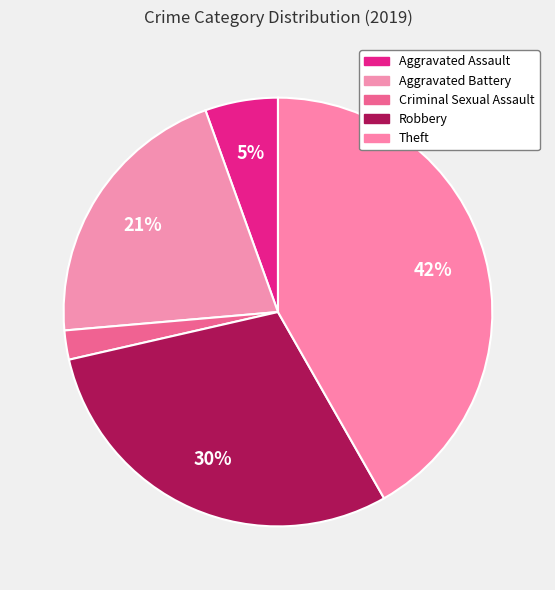

How many segments does this pie chart have?

5